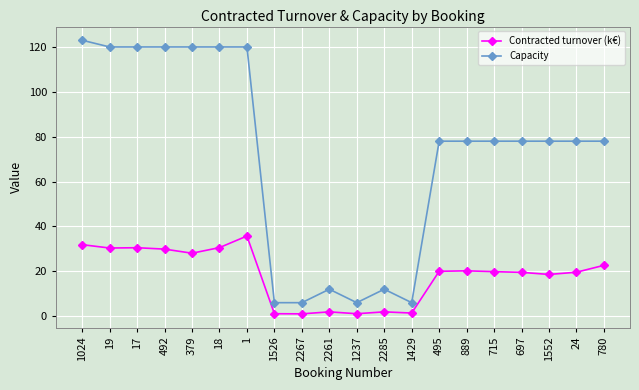

What is the maximum value shown in the chart?

123.0